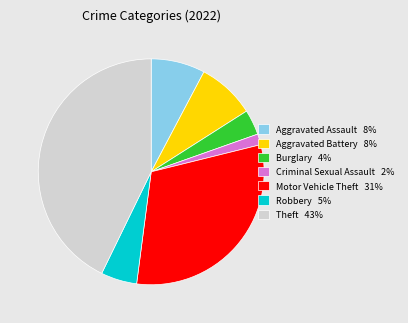

How many segments does this pie chart have?

7